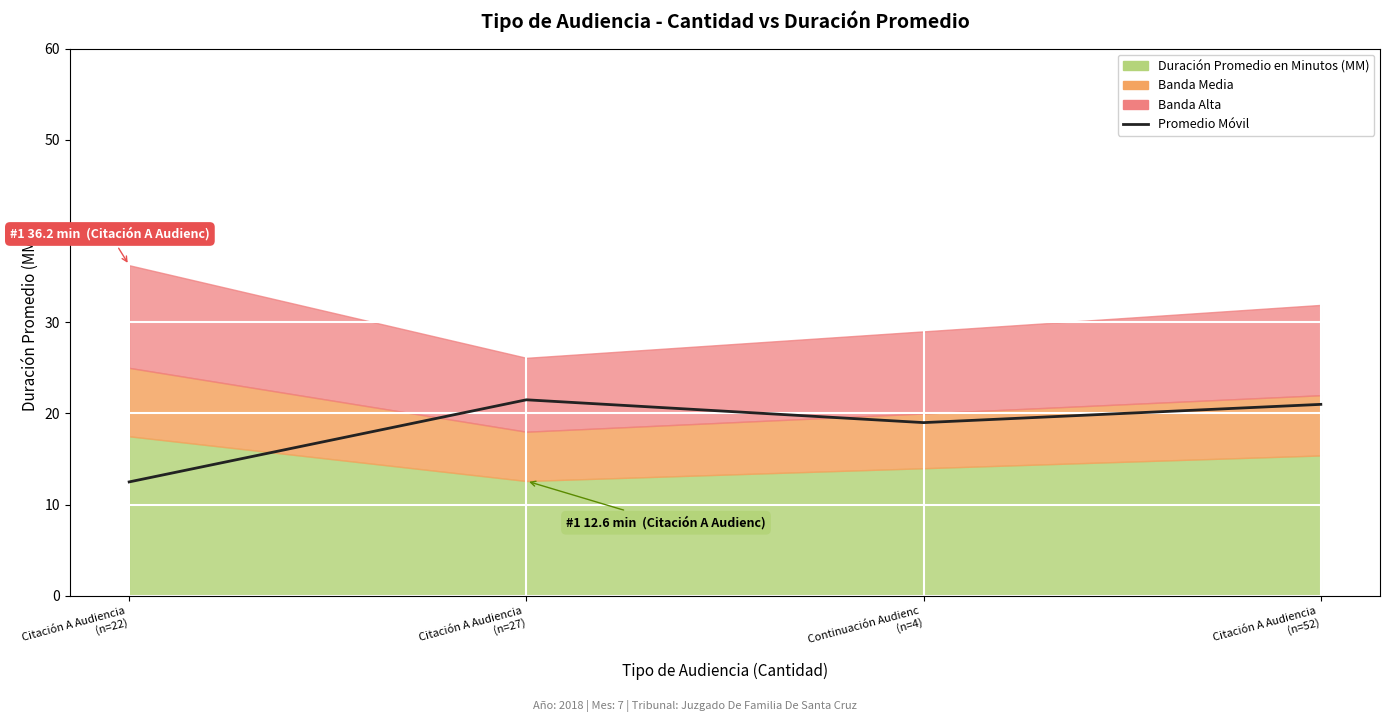

How many data points are above 21?

1